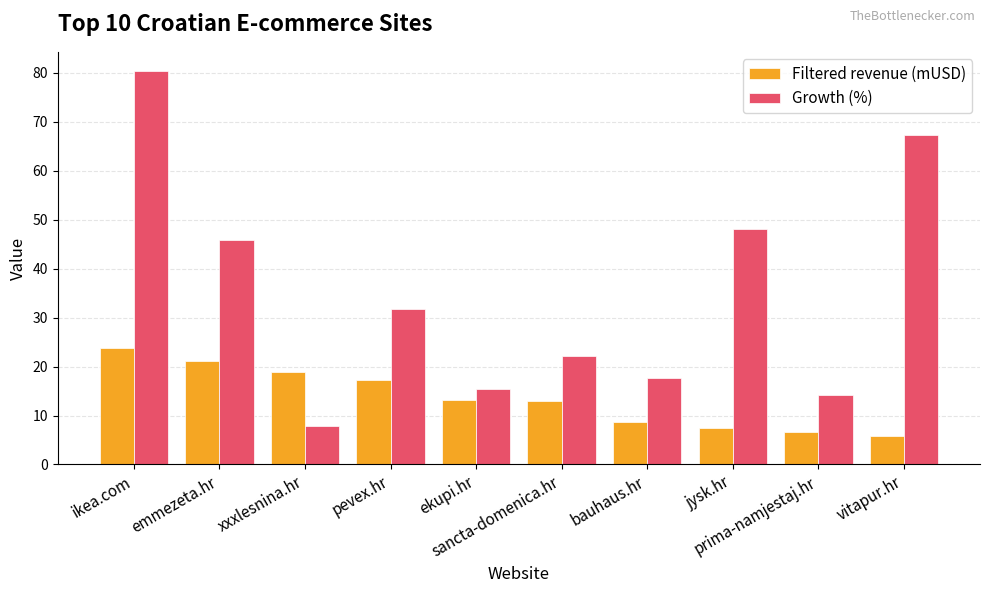

Are the bars grouped side by side (vs. stacked)?

Yes